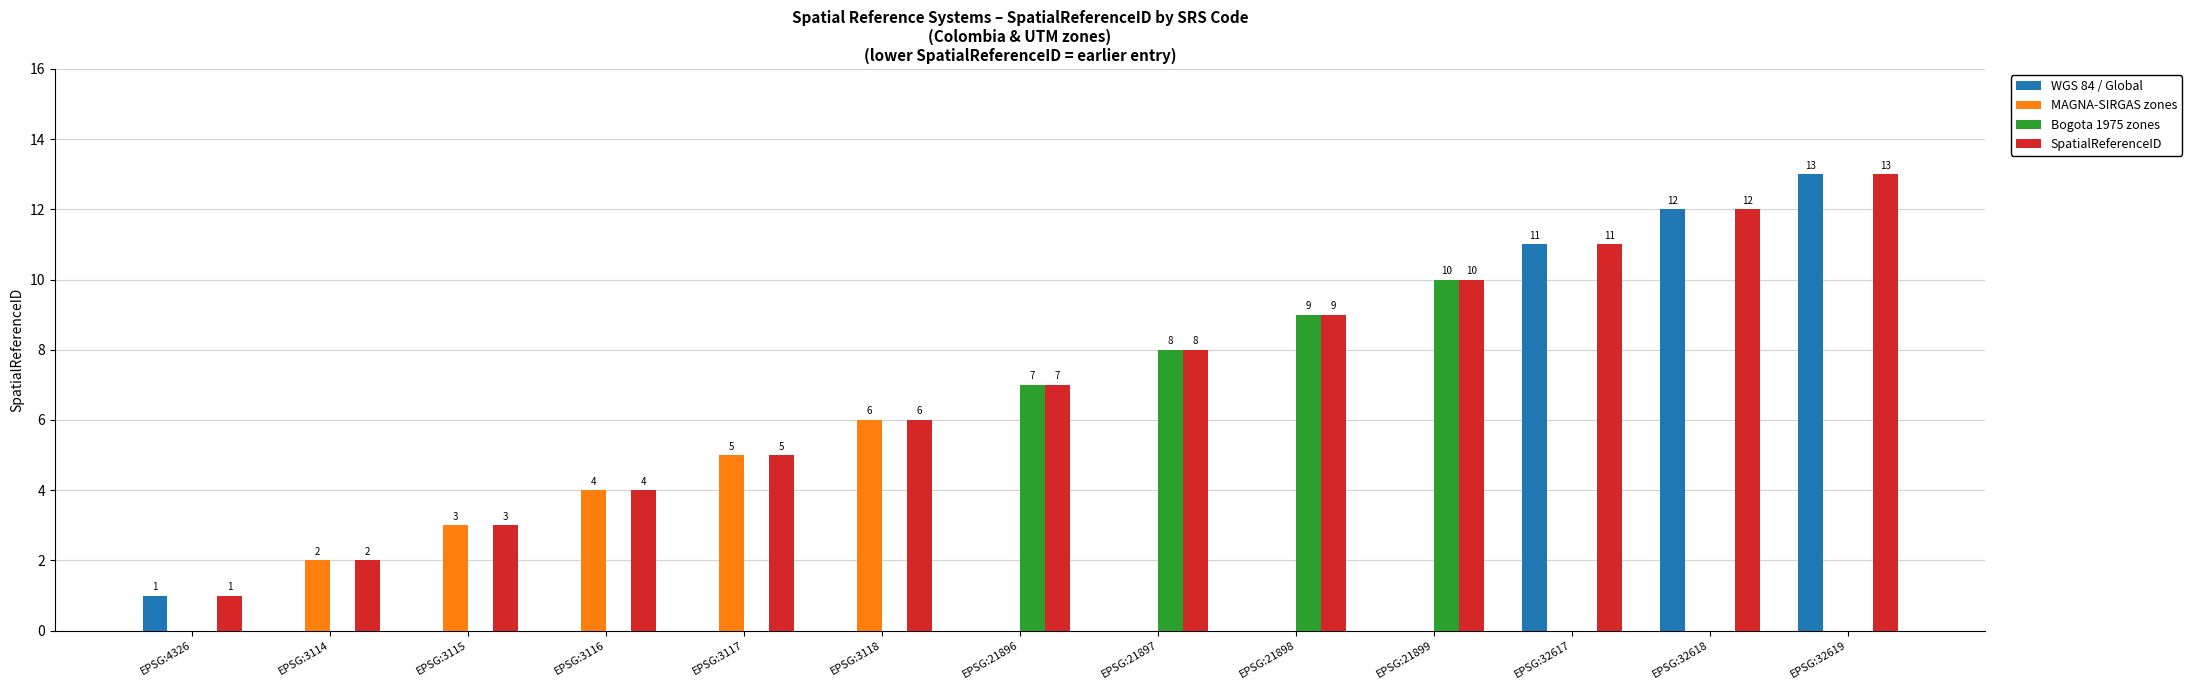

Between EPSG:3118 and EPSG:21897, which series saw the biggest shift?

Bogota 1975 zones